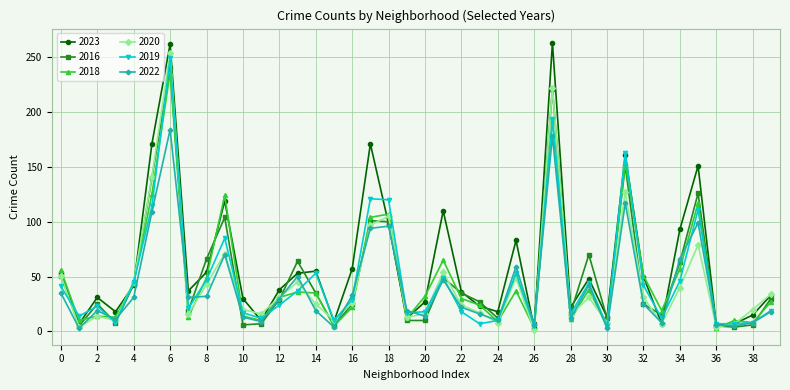

What is the maximum value shown in the chart?

263